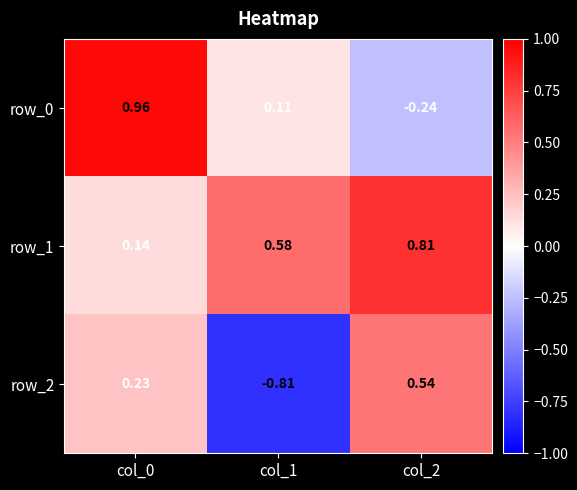

Rank the categories by row_1 value from lowest to highest.

col_0, col_1, col_2